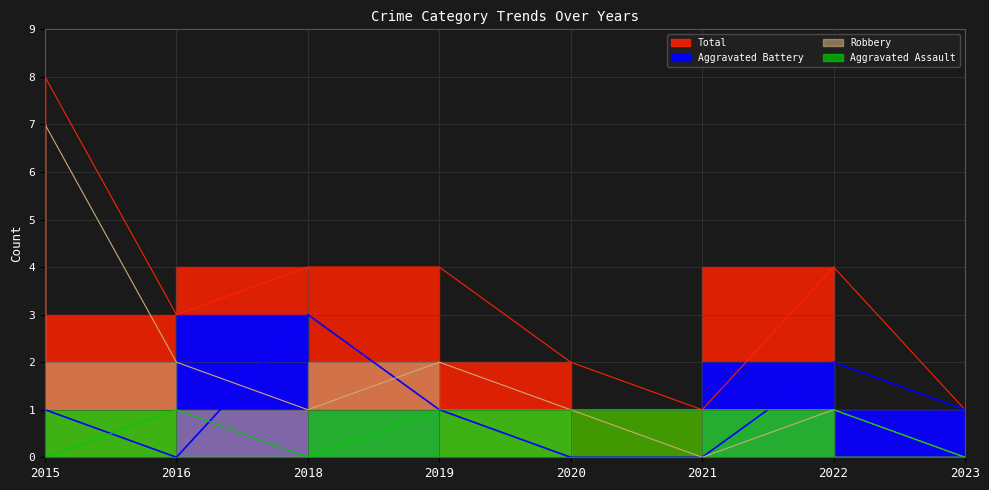

The Total series shows 4 at 2022. True or false?

True